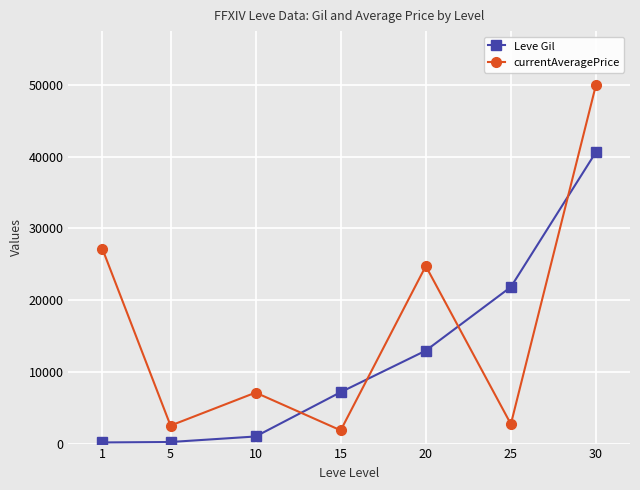

Count the number of categories in the chart.

7